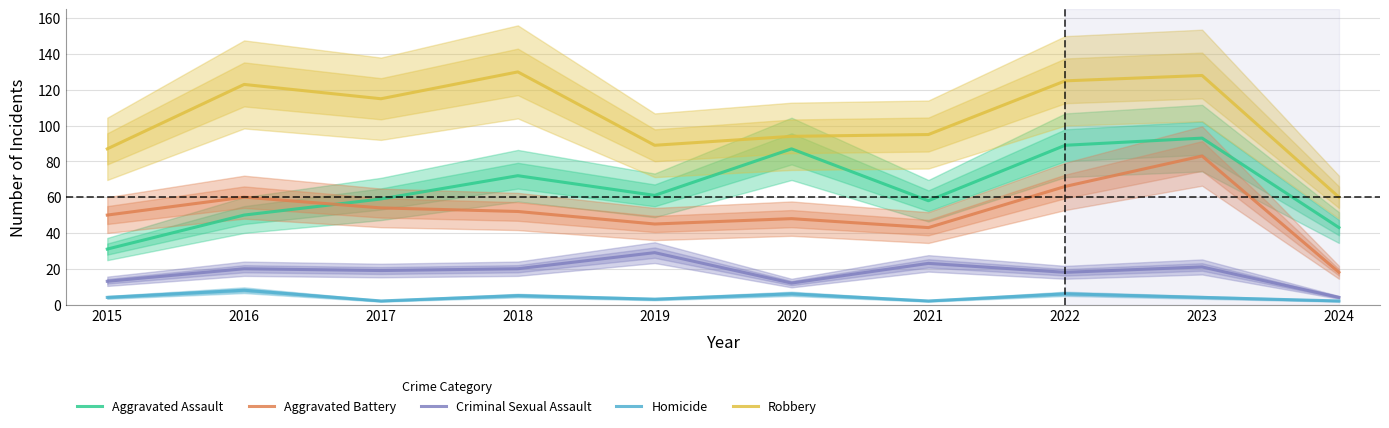

Which category has the lowest value in the Aggravated Battery series?

2024